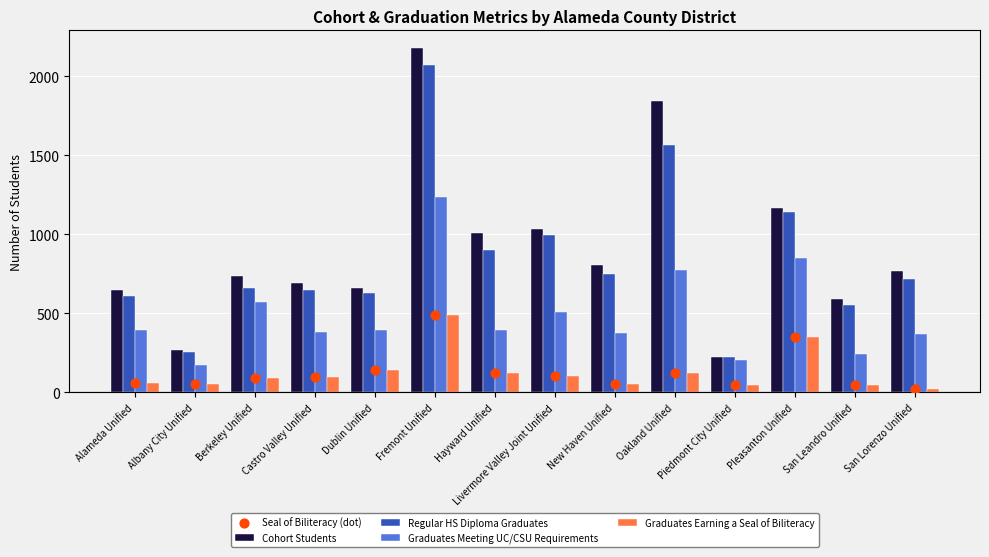

Which series reaches the maximum Y coordinate?

Cohort Students